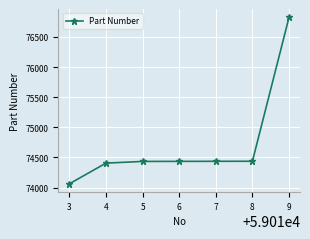

What is the approximate value at 7?

74436